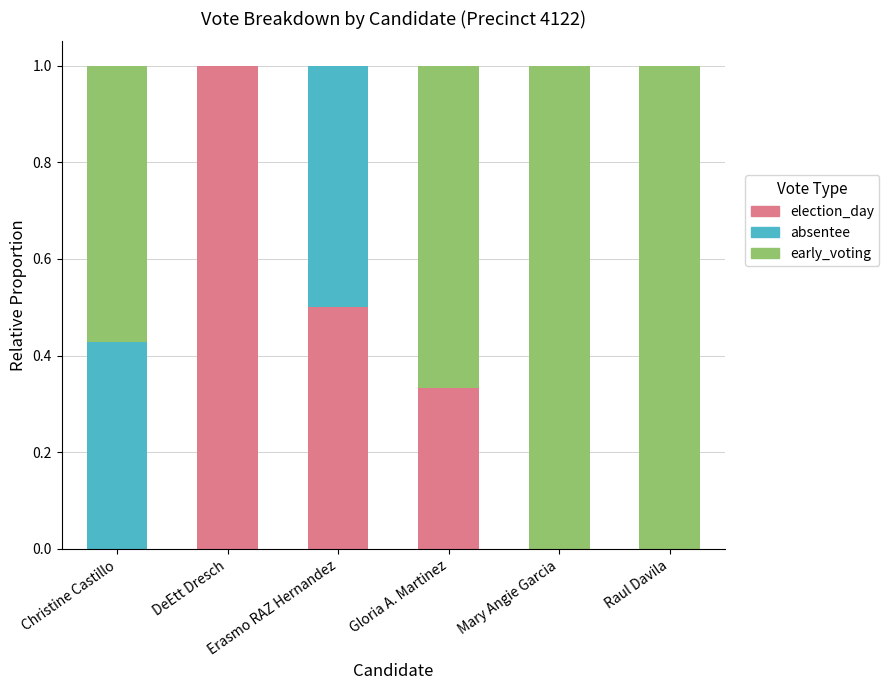

Count the election_day values in the range 0 to 1.

6